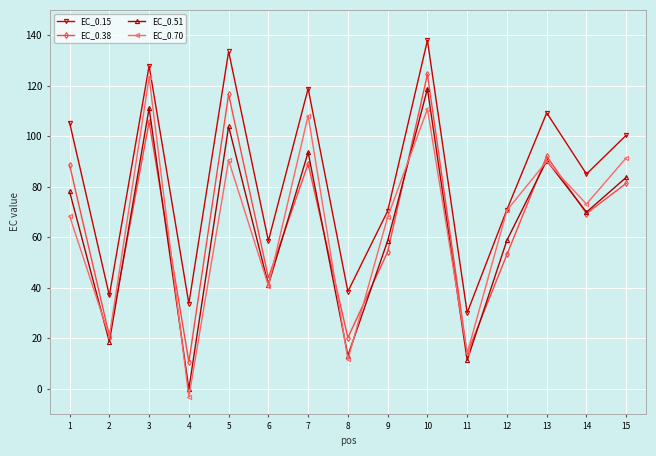

How many distinct data groups are displayed?

4